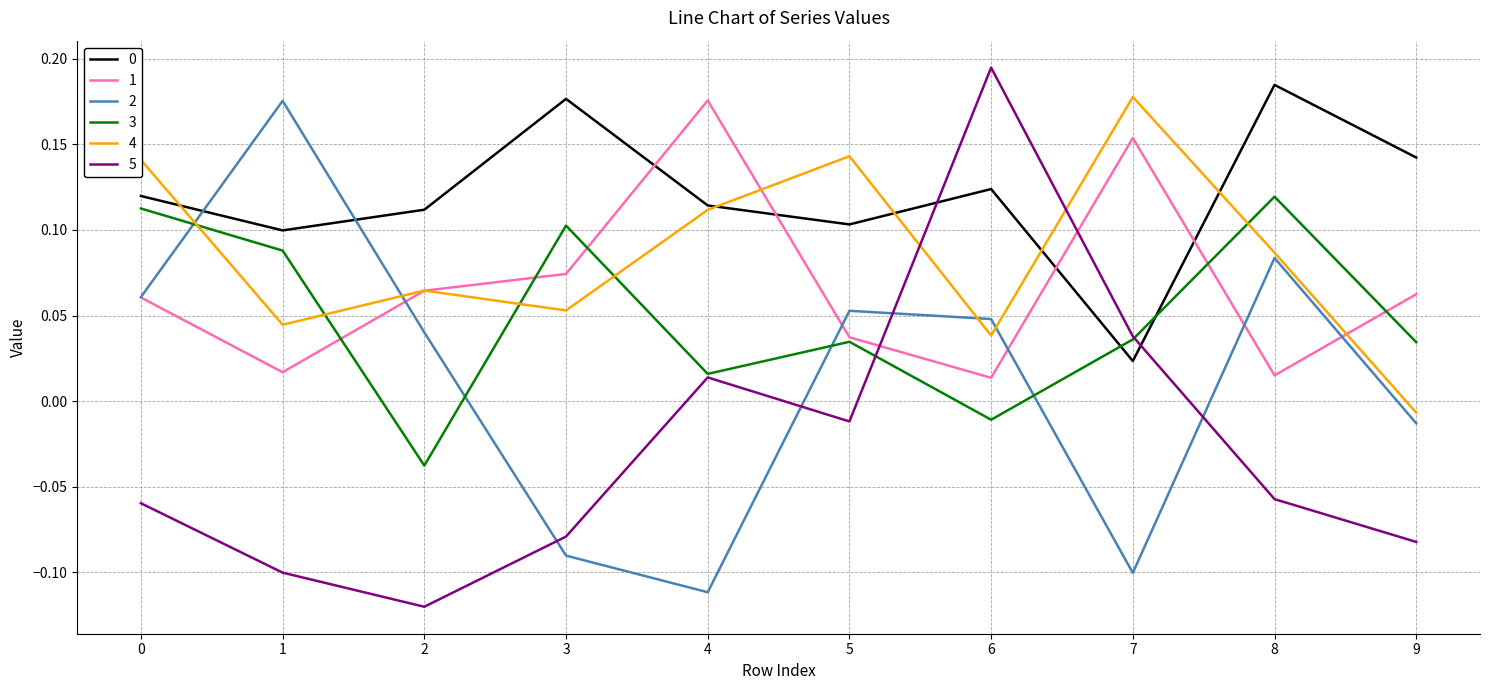

How many distinct data groups are displayed?

6